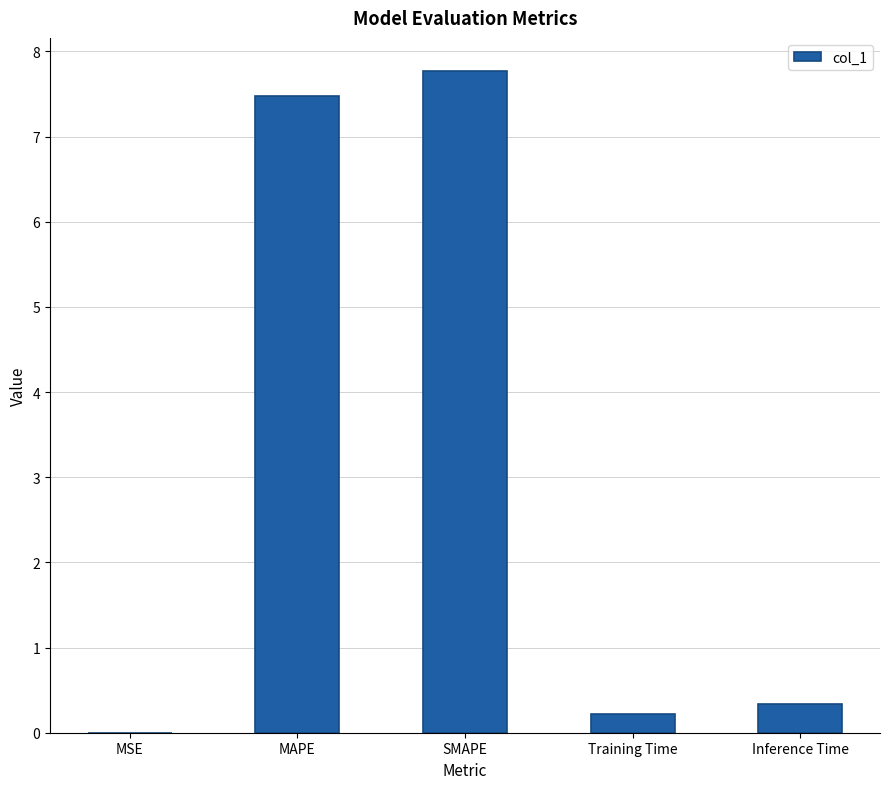

The value at Inference Time is 0.3. True or false?

True